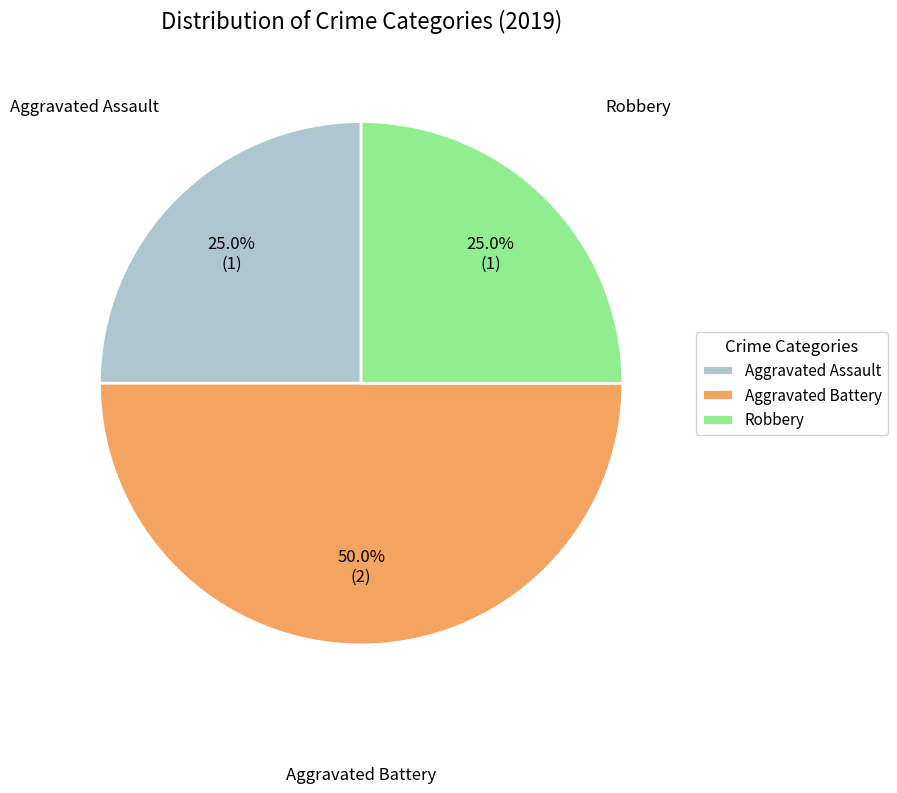

To the nearest percent, what portion does Aggravated Battery represent?

50%